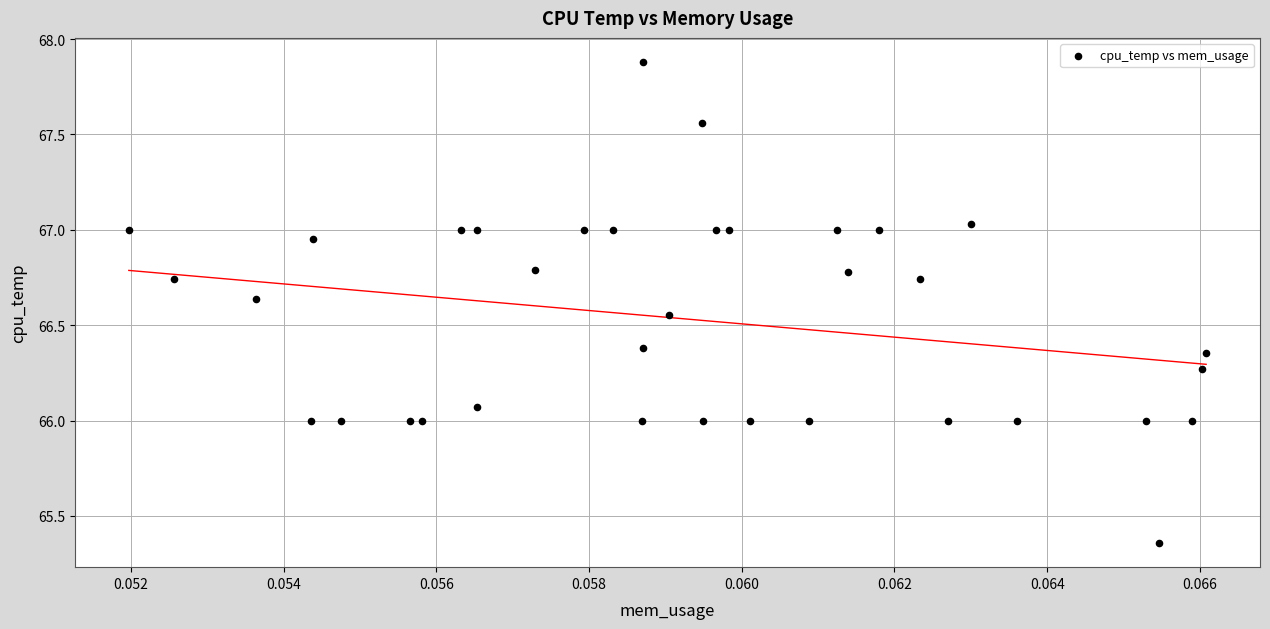

What is the range of Y values (max minus min)?

2.5